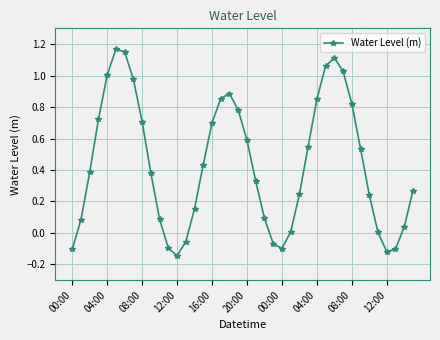

Count the number of data series in this chart.

1